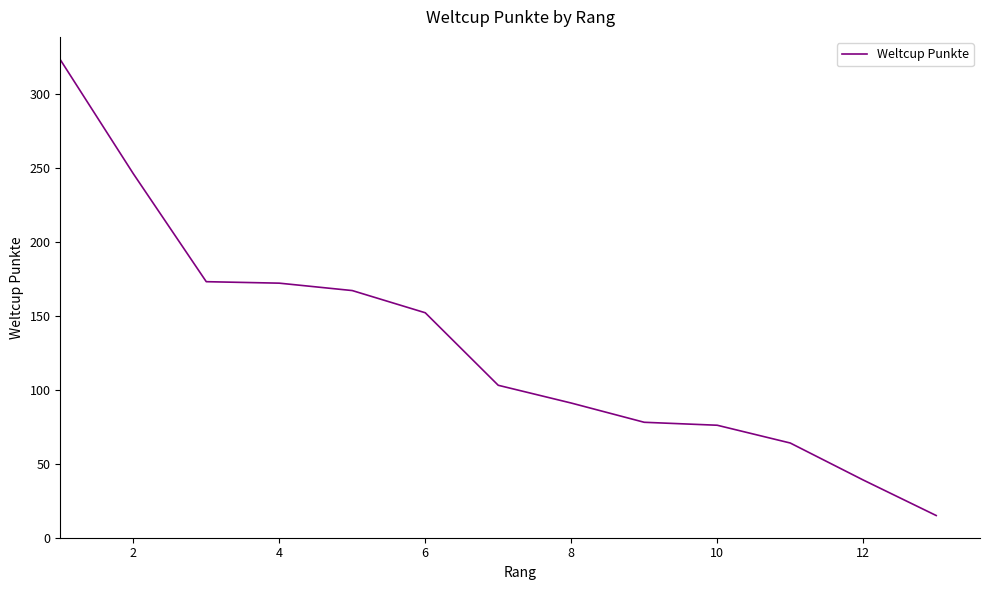

How many distinct data groups are displayed?

1